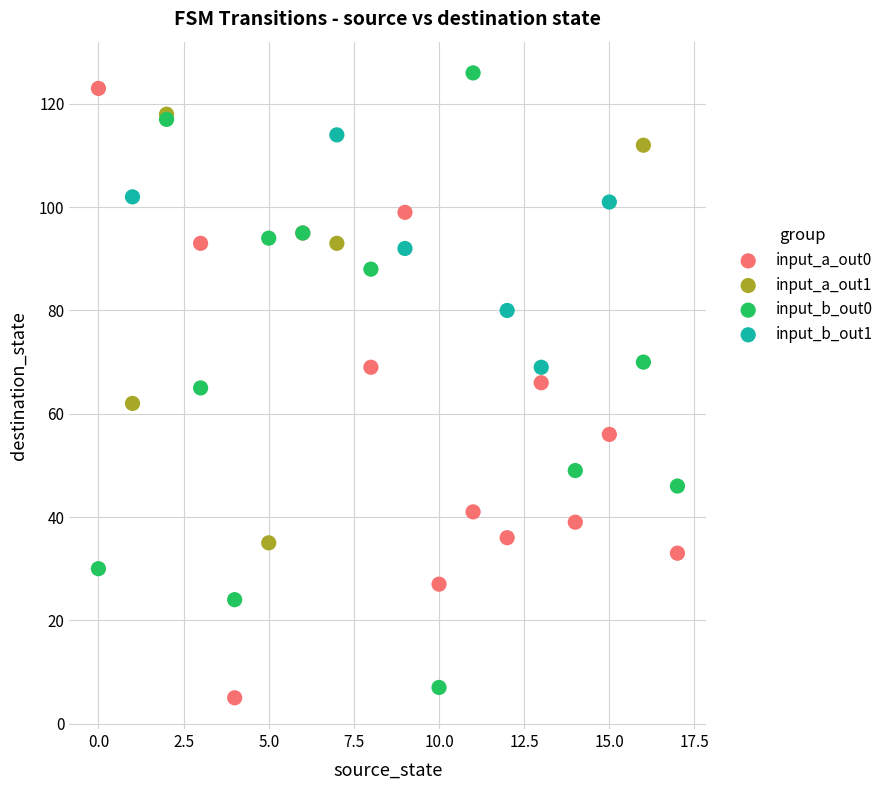

What are all the series names shown in the legend?

input_a_out0, input_a_out1, input_b_out0, input_b_out1